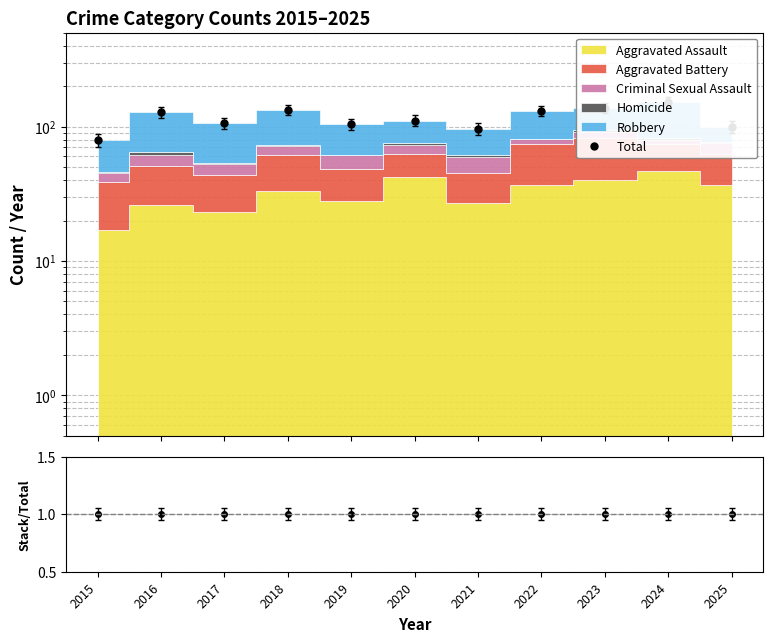

True or false: Stack/Total and Total intersect in this chart.

False